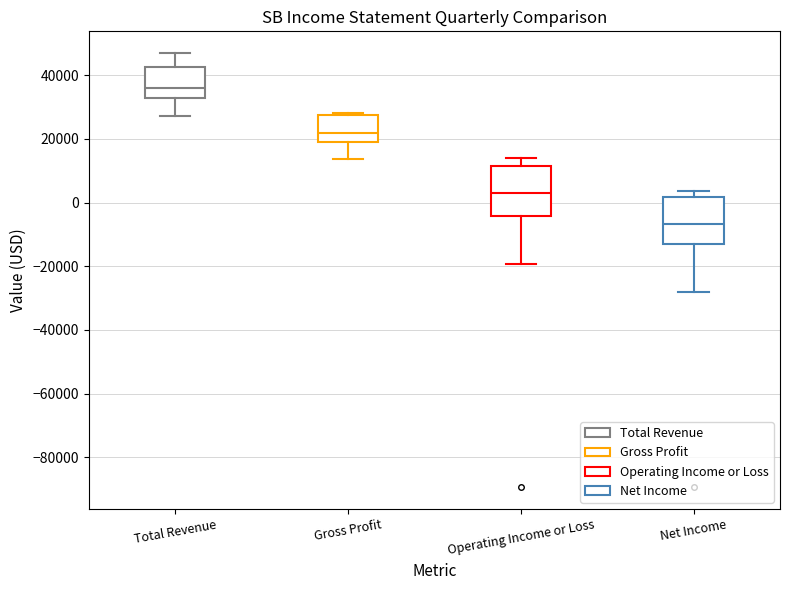

Reading left to right, read every box against the y-axis: the position of its median line, the range the box covers, and the ends of its whiskers. The values are not printed on the chart, so give them approximately, as read against the axis.

Total Revenue: median 36000, box 32000 to 42000, whiskers 28000 to 48000
Gross Profit: median 22000, box 20000 to 28000, whiskers 14000 to 28000
Operating Income or Loss: median 4000, box -4000 to 12000, whiskers -20000 to 14000
Net Income: median -6000, box -14000 to 2000, whiskers -28000 to 4000